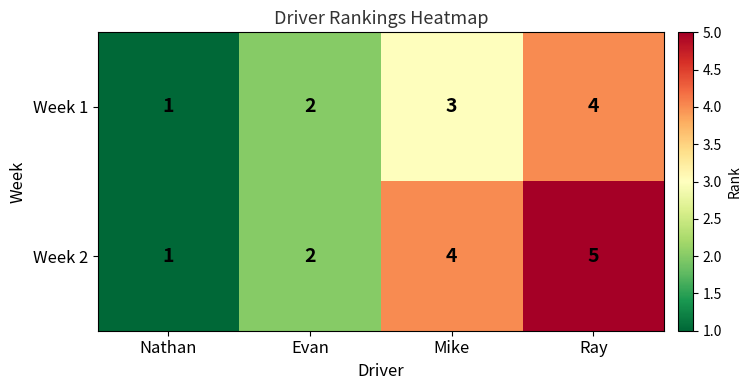

List the series in order of their overall mean, lowest first.

Week 1, Week 2